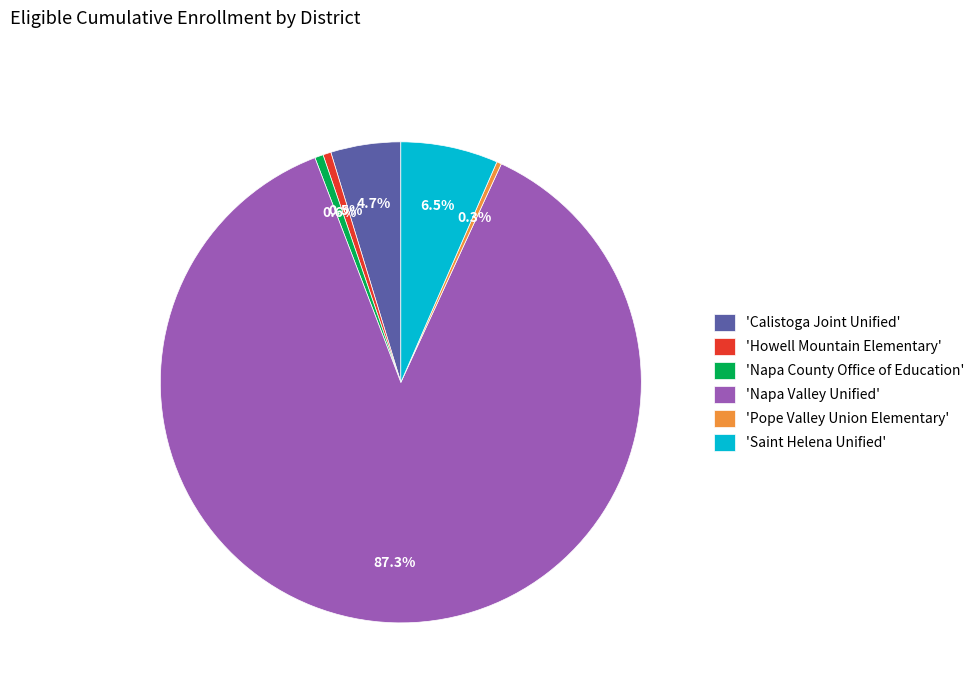

Is the sum of 'Napa Valley Unified' and 'Howell Mountain Elementary' greater than half?

Yes